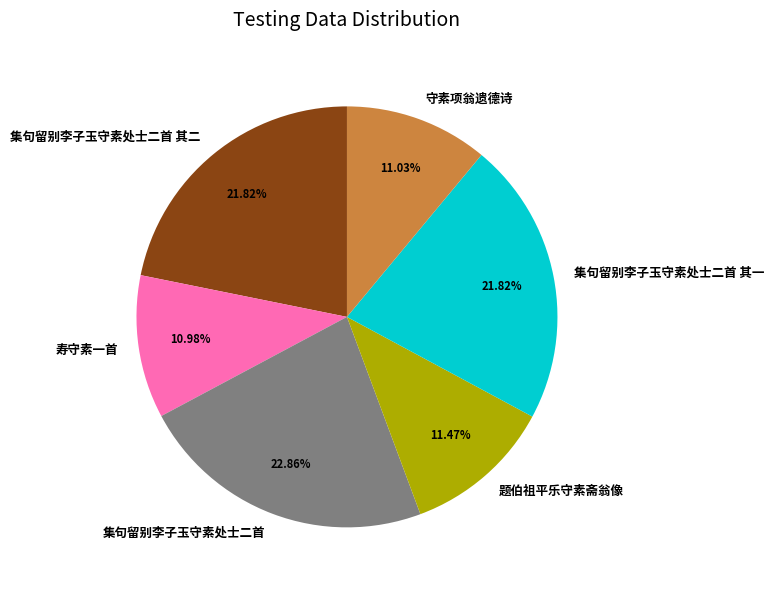

What is the largest slice in the pie chart?

集句留别李子玉守素处士二首